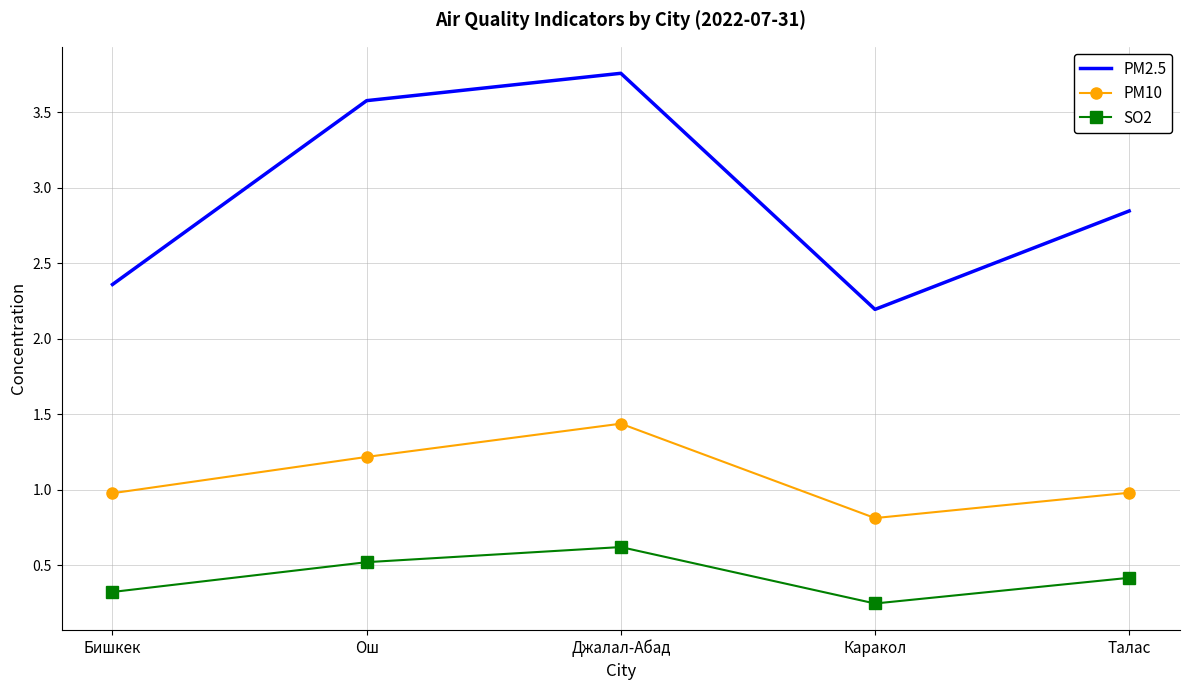

What position from the right is Ош?

4